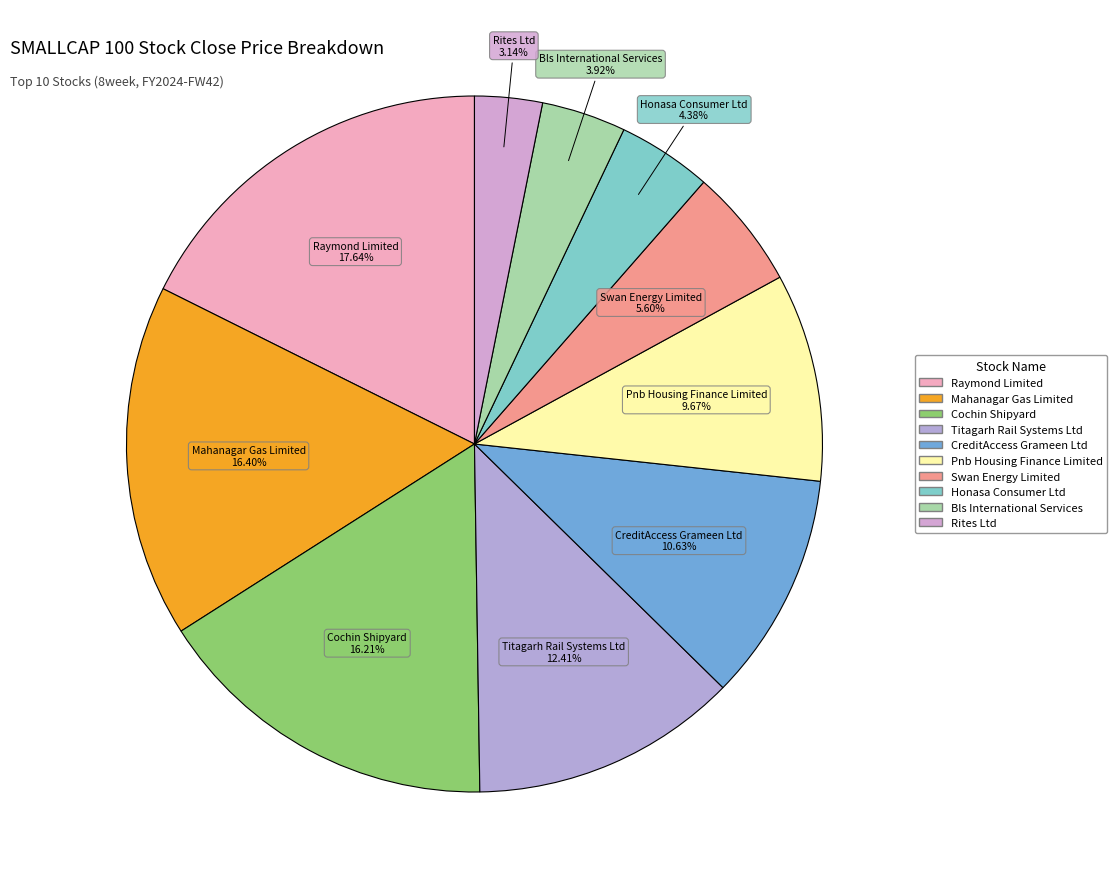

The CreditAccess Grameen Ltd slice represents 21% of the pie. True or false?

False